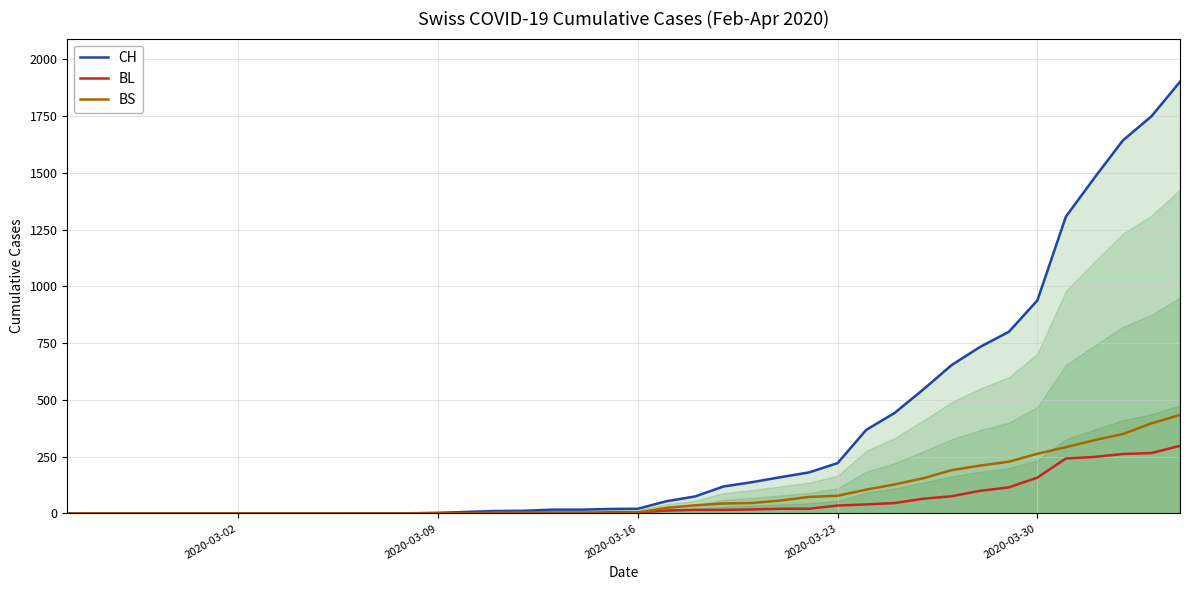

List the series in order of their peak value, highest first.

CH, BS, BL